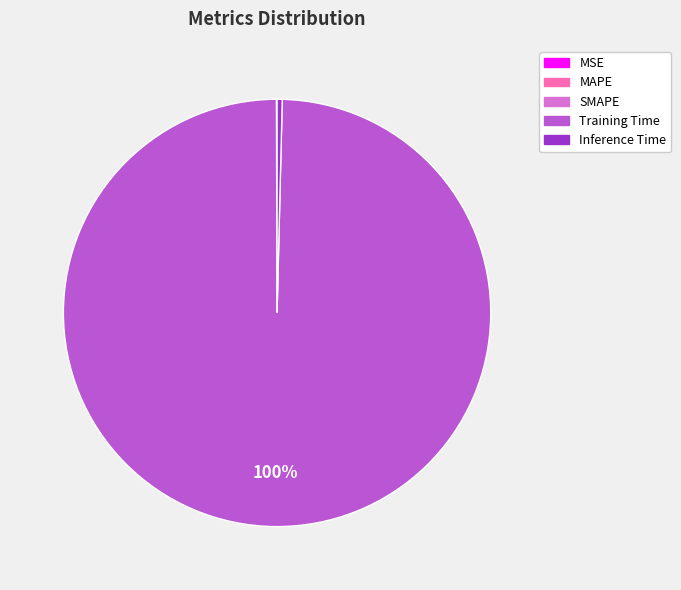

To the nearest percent, what is the difference between the largest and smallest slice percentages?

100%